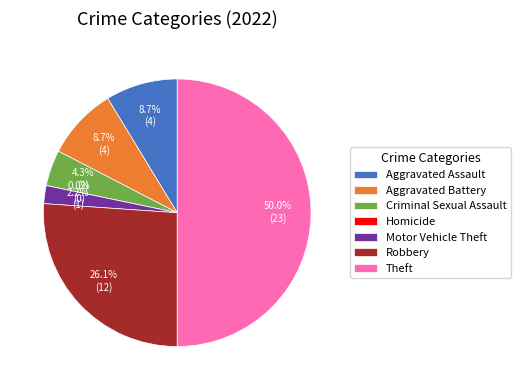

Which category has the biggest portion of the pie?

Theft